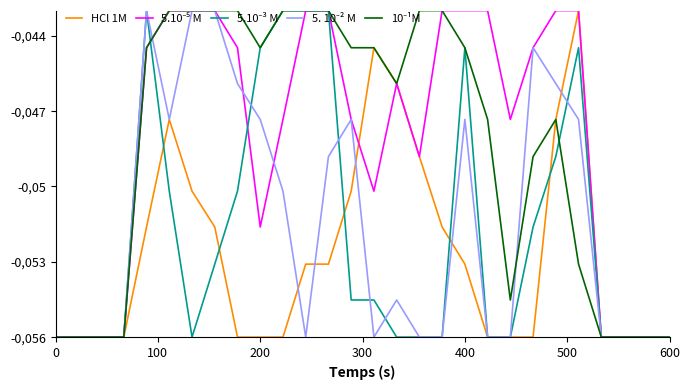

Does the chart display data point markers on the line(s)?

No